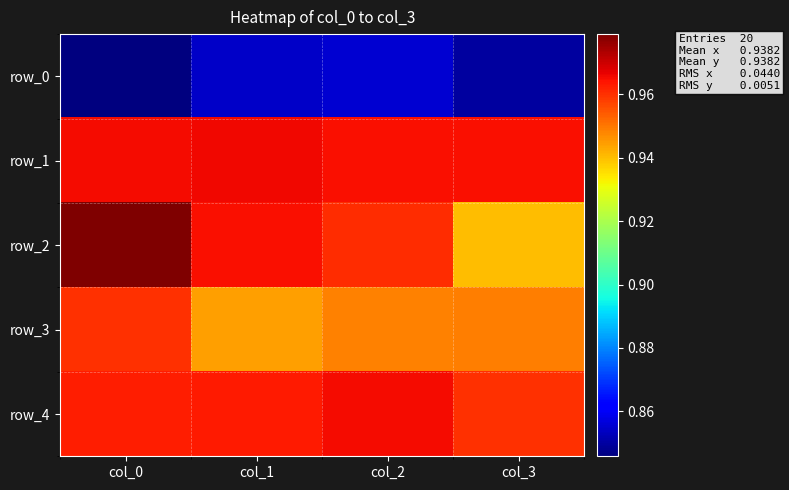

Which series has the largest total across all categories?

row_1